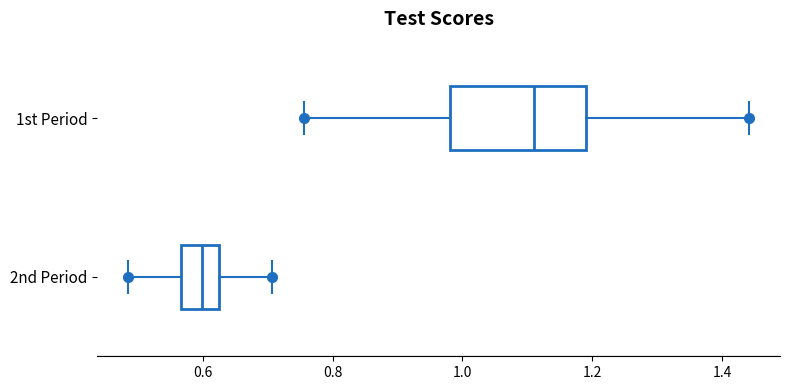

Which box has the furthest to the right median line?

1st Period